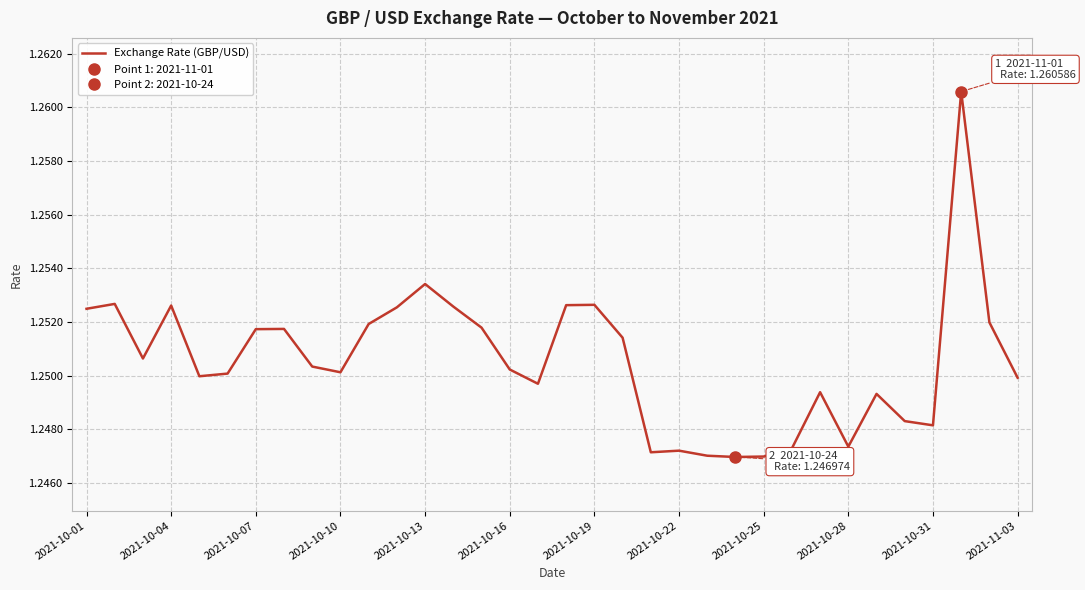

What is the greatest value displayed?

1.3